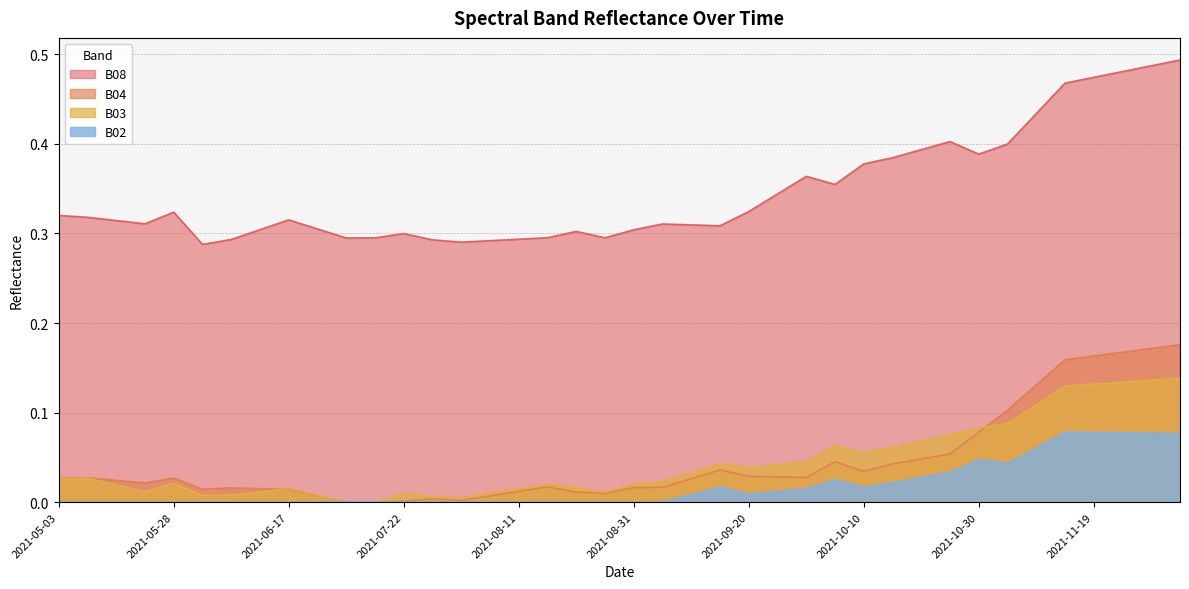

Which has a higher value, 2021-06-17 or 2021-08-31?

2021-06-17